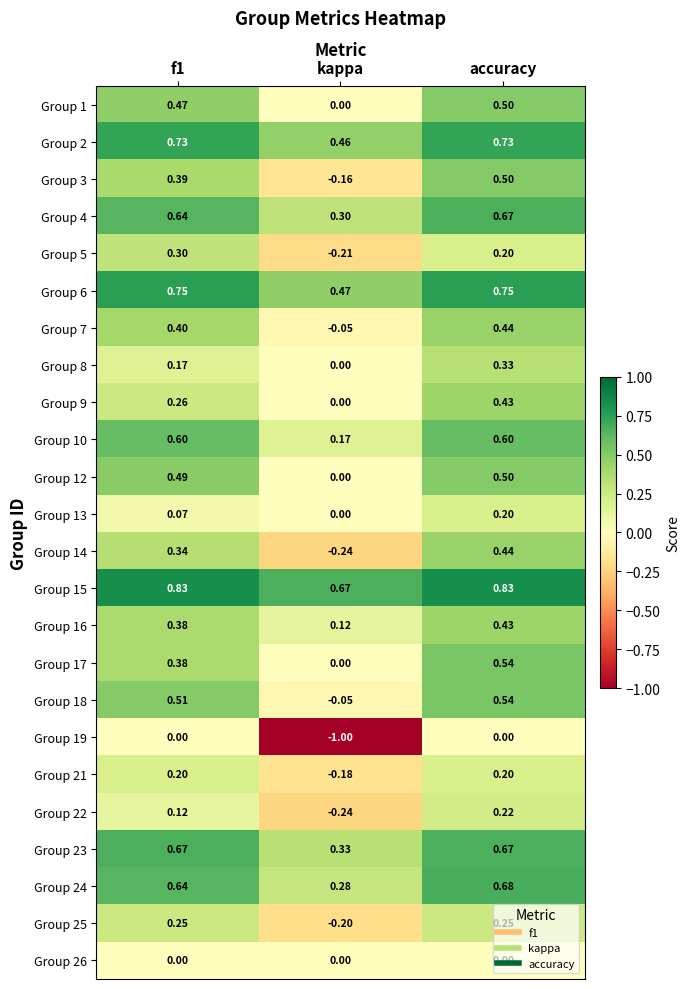

At which label is Group 10 closest to 0?

kappa